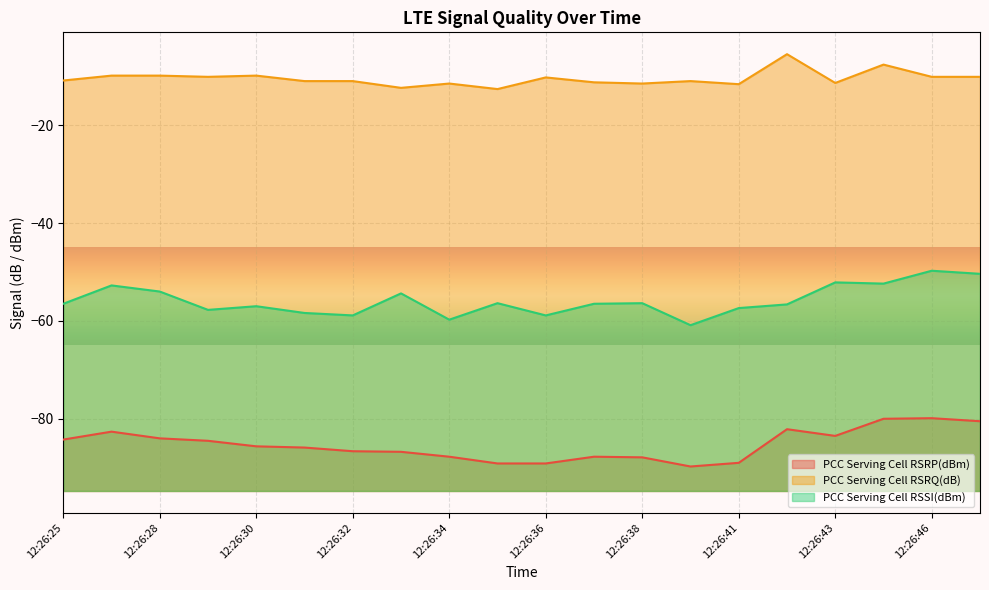

Between 12:26:32 and 12:26:35, which series saw the biggest shift?

PCC Serving Cell RSRP(dBm)